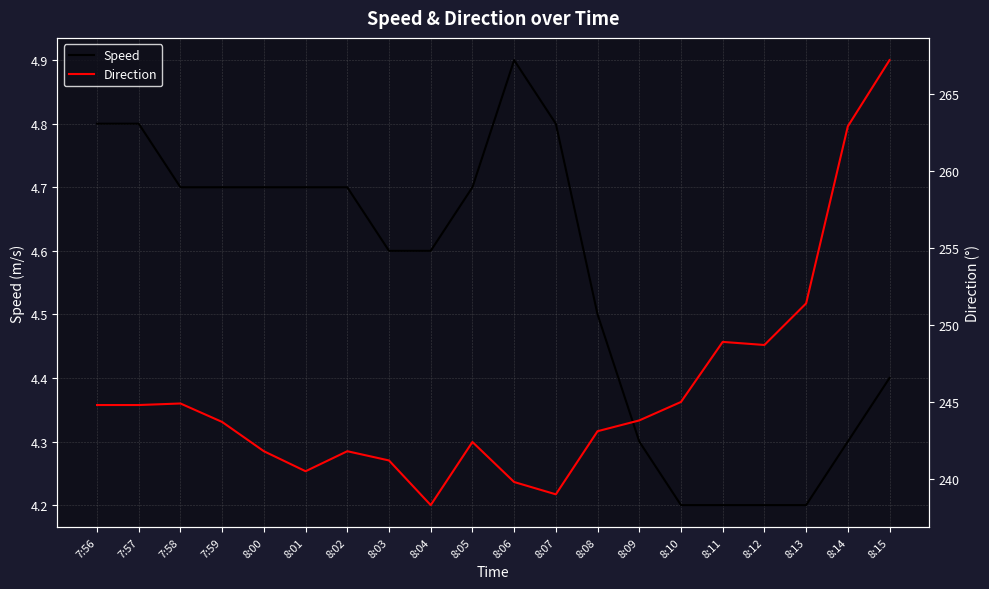

Which series has the largest range (max minus min)?

Direction